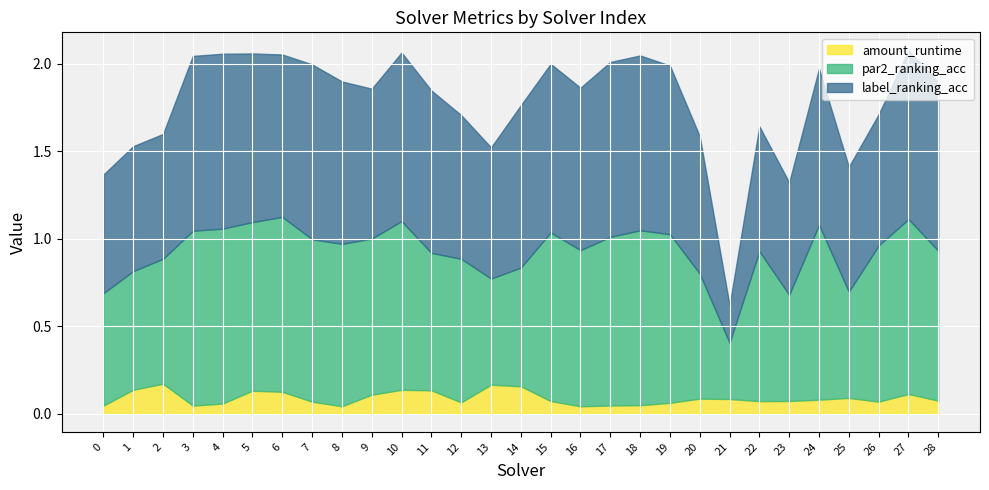

What is the spread (max minus min) of values at 21?

0.2